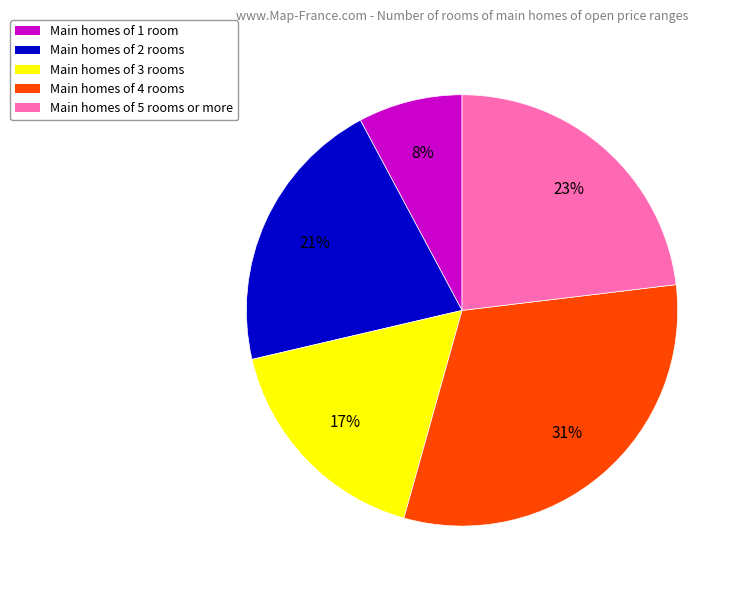

Do Main homes of 1 room and Main homes of 5 rooms or more together represent more than half of the pie?

No